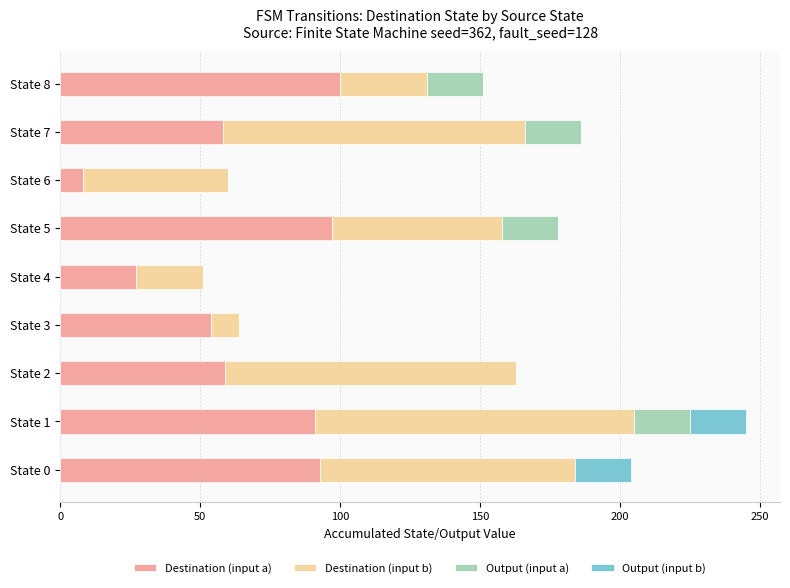

True or false: Destination (input a) has a value of 61 at State 0.

False